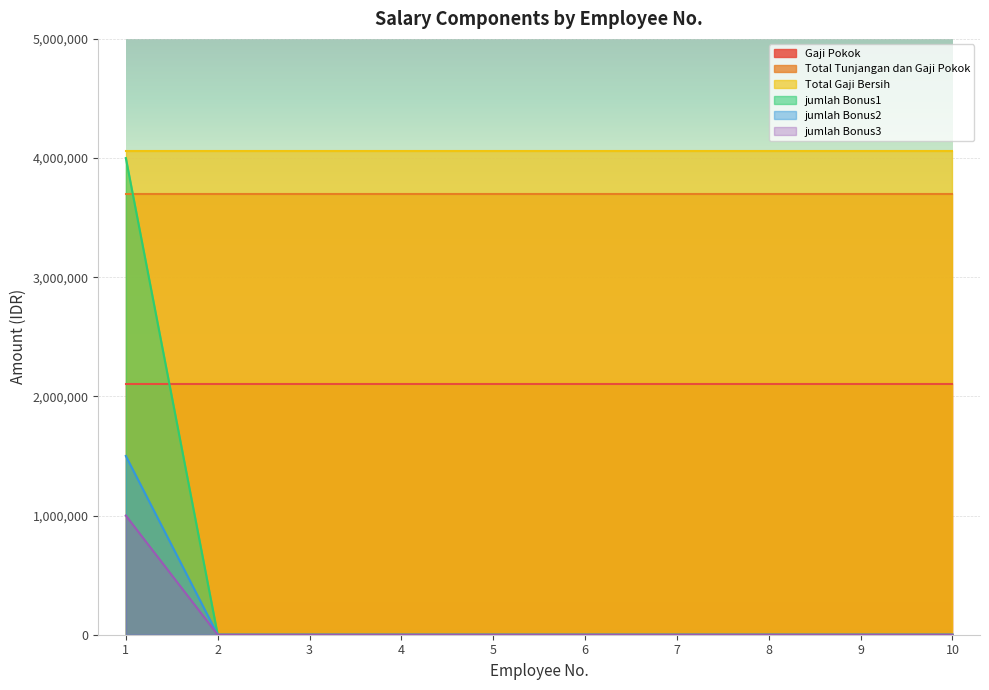

True or false: jumlah Bonus2 and jumlah Bonus1 cross at least once.

False